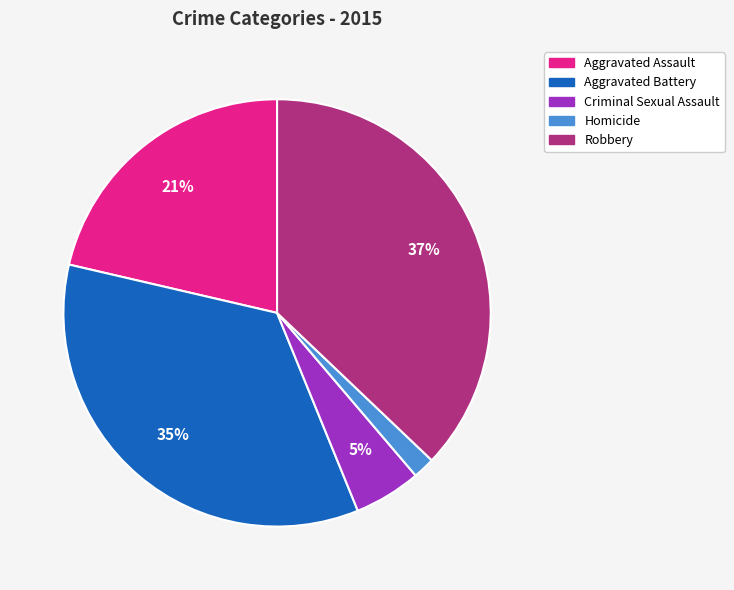

Does Aggravated Assault account for over 50% of the chart?

No